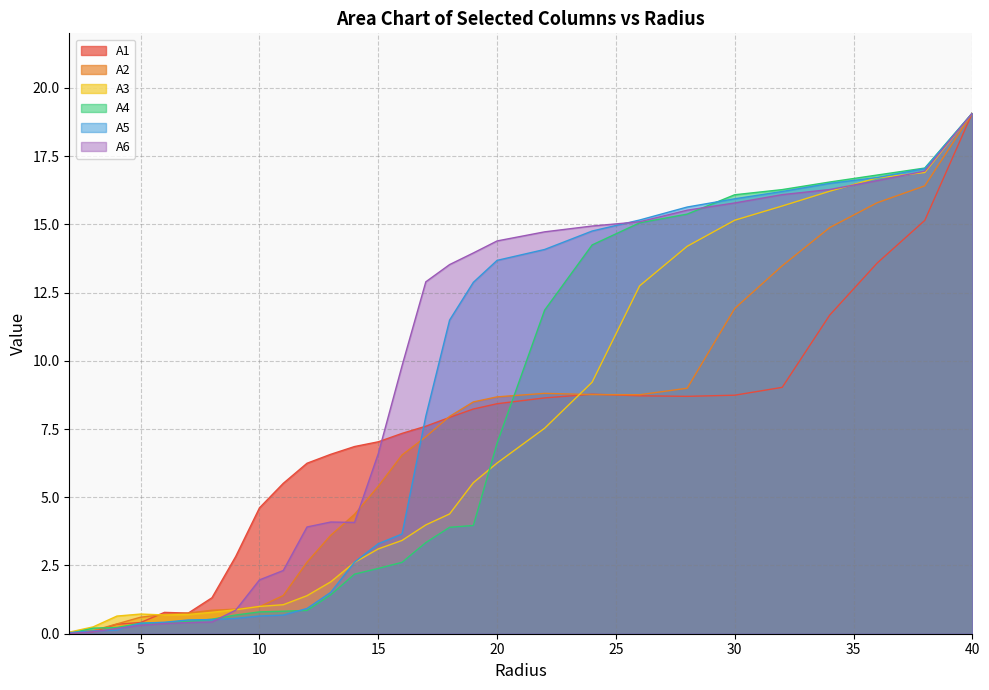

The A4 series shows 0.0 at 2.0. True or false?

False